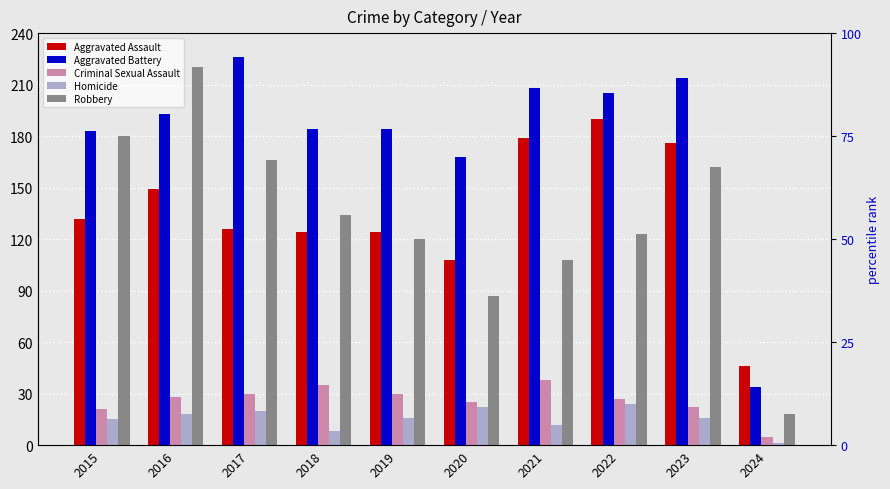

The value of Aggravated Assault at 2017 is 213. True or false?

False